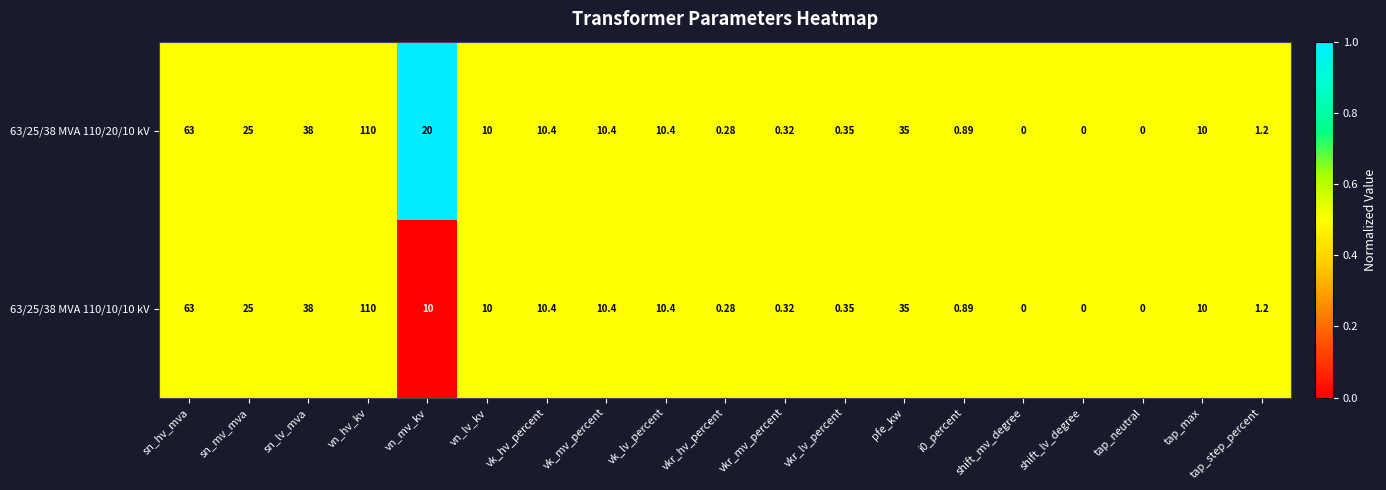

At which label does 63/25/38 MVA 110/20/10 kV first exceed 10?

sn_hv_mva